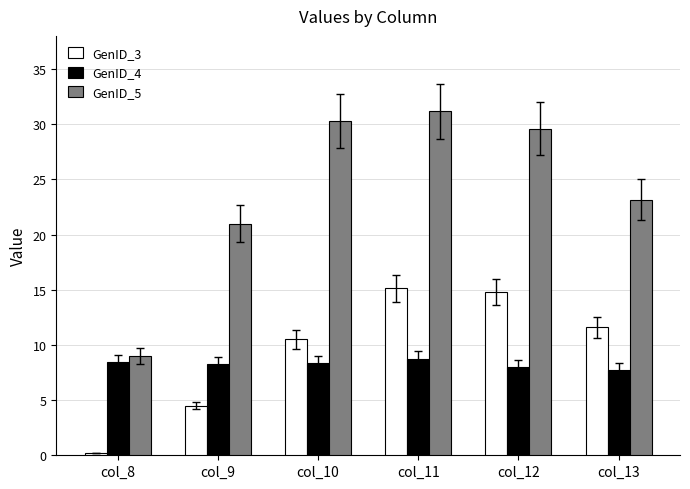

What is the difference between the maximum and minimum values in the GenID_3 series?

14.9